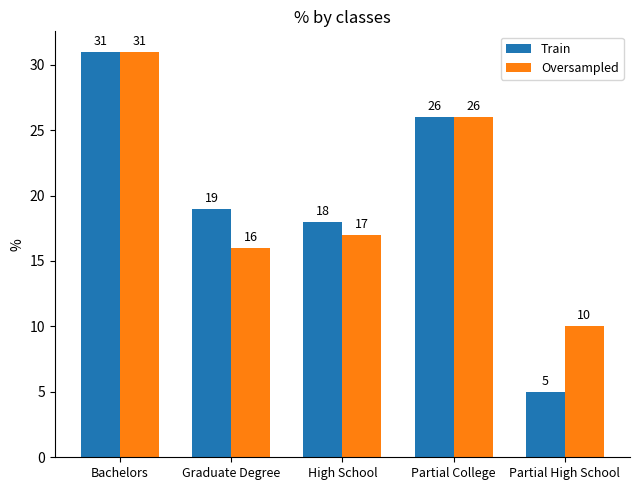

Where does the Train series first go above 19?

Bachelors